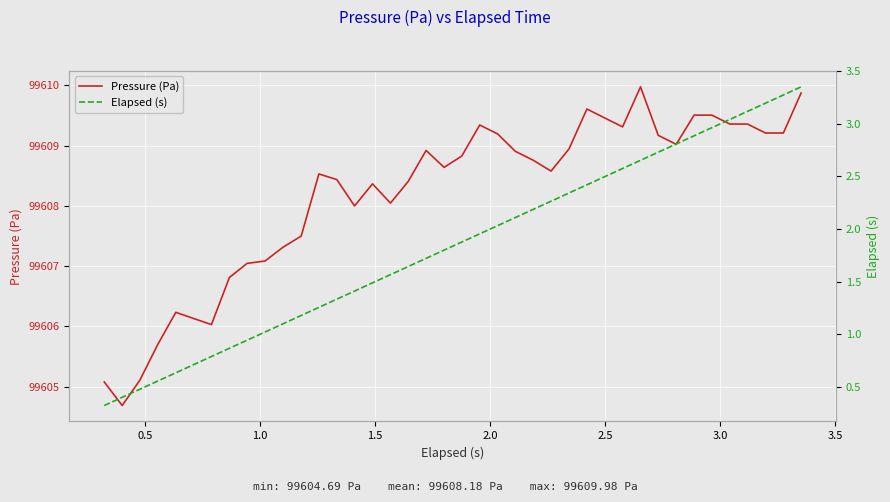

What is the highest value of the Pressure (Pa) series?

99610.0